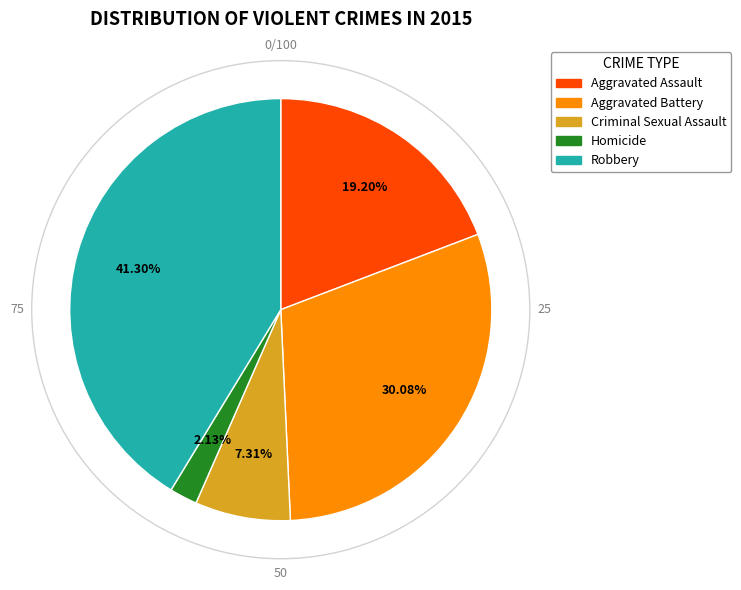

How many segments does this pie chart have?

5